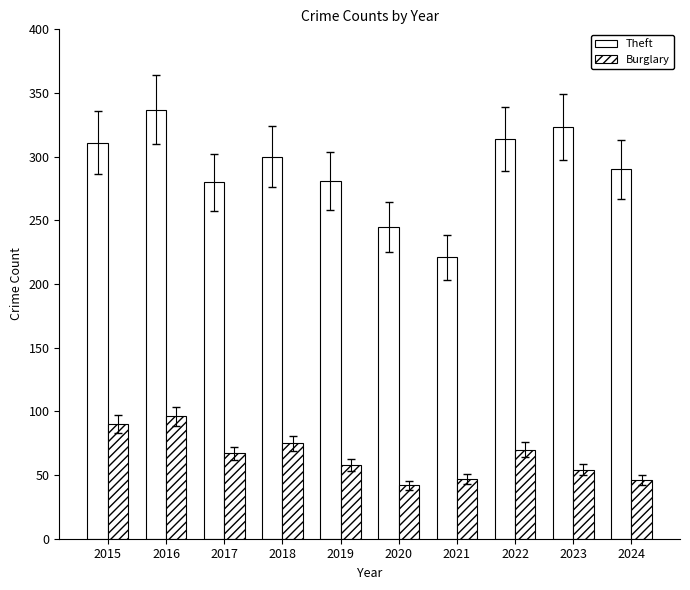

How many data points does each series have?

10